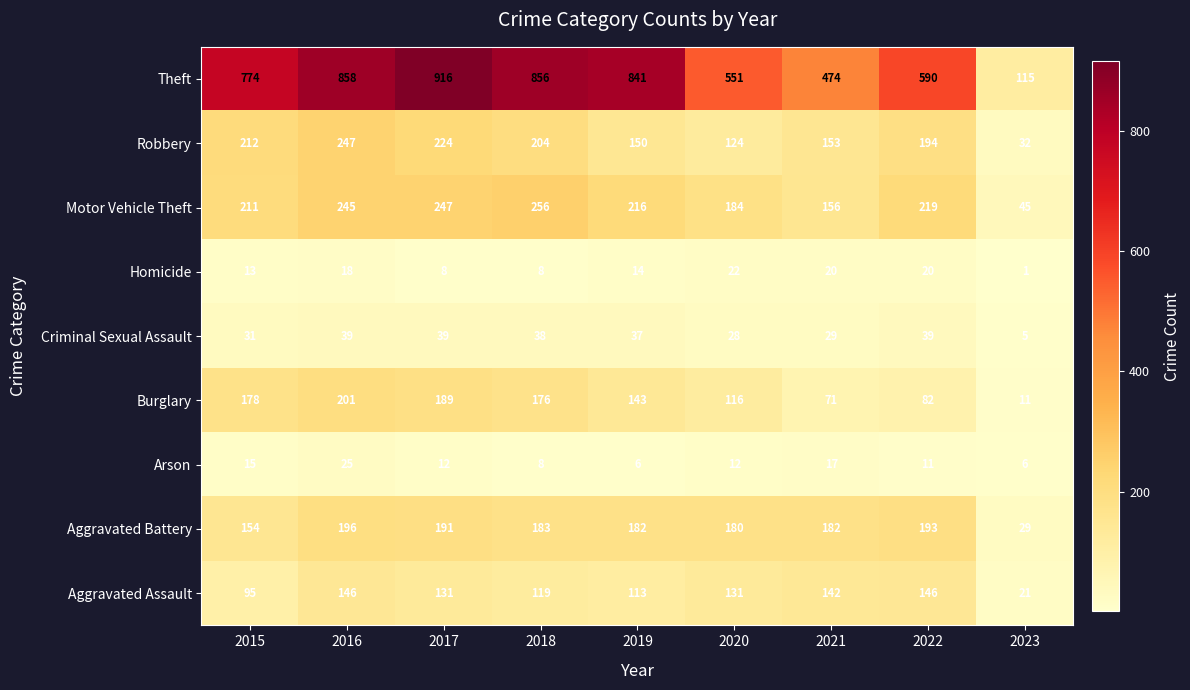

The Arson series shows 10 at 2019. True or false?

False